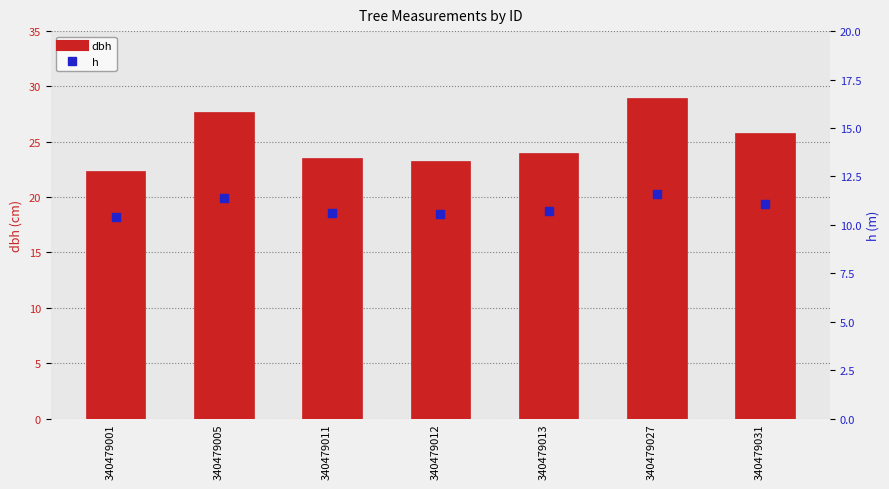

At which category is the sum across all series the highest?

340479027